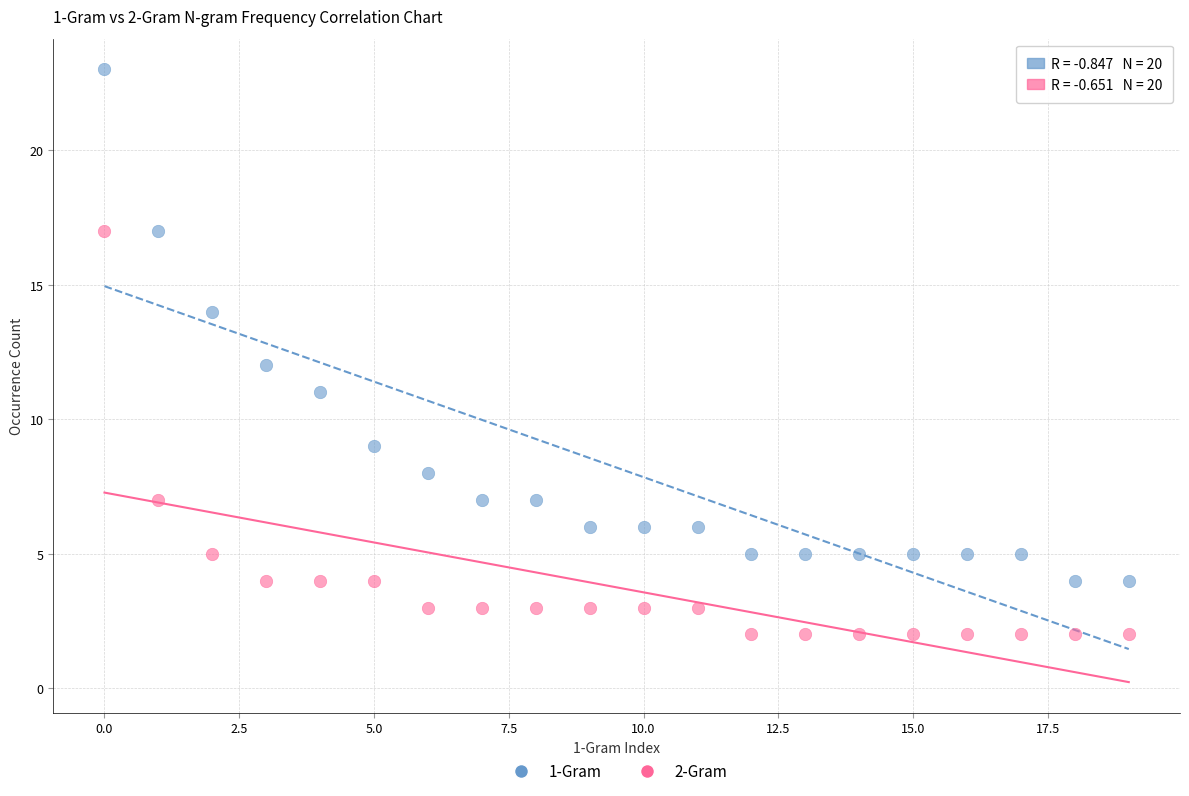

What are all the series names shown in the legend?

1-Gram, 2-Gram